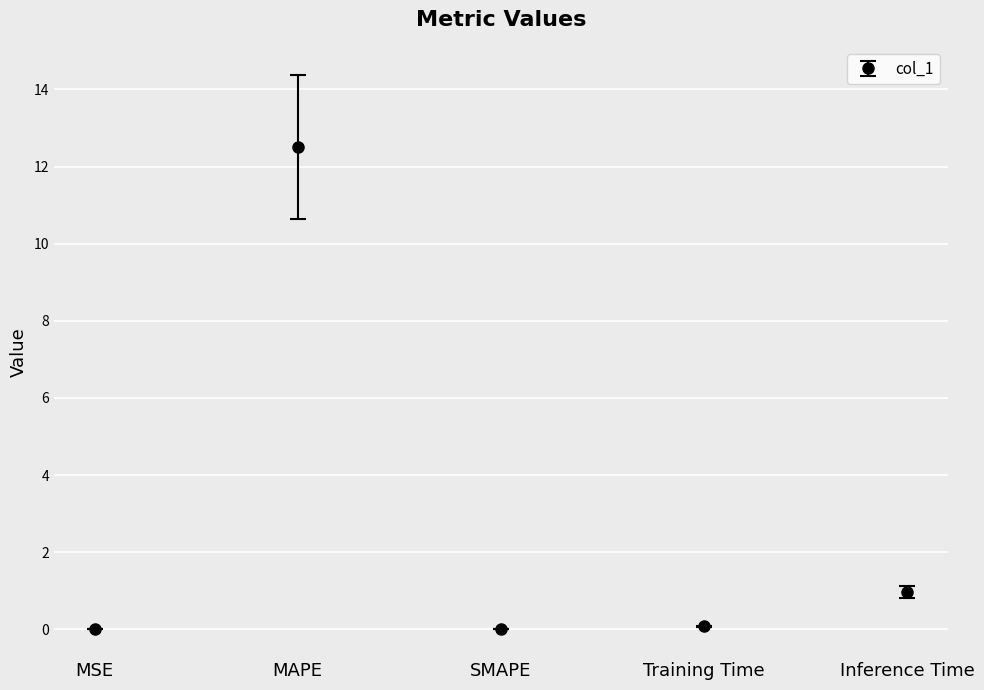

What is the label of the 4th point from the left?

Training Time